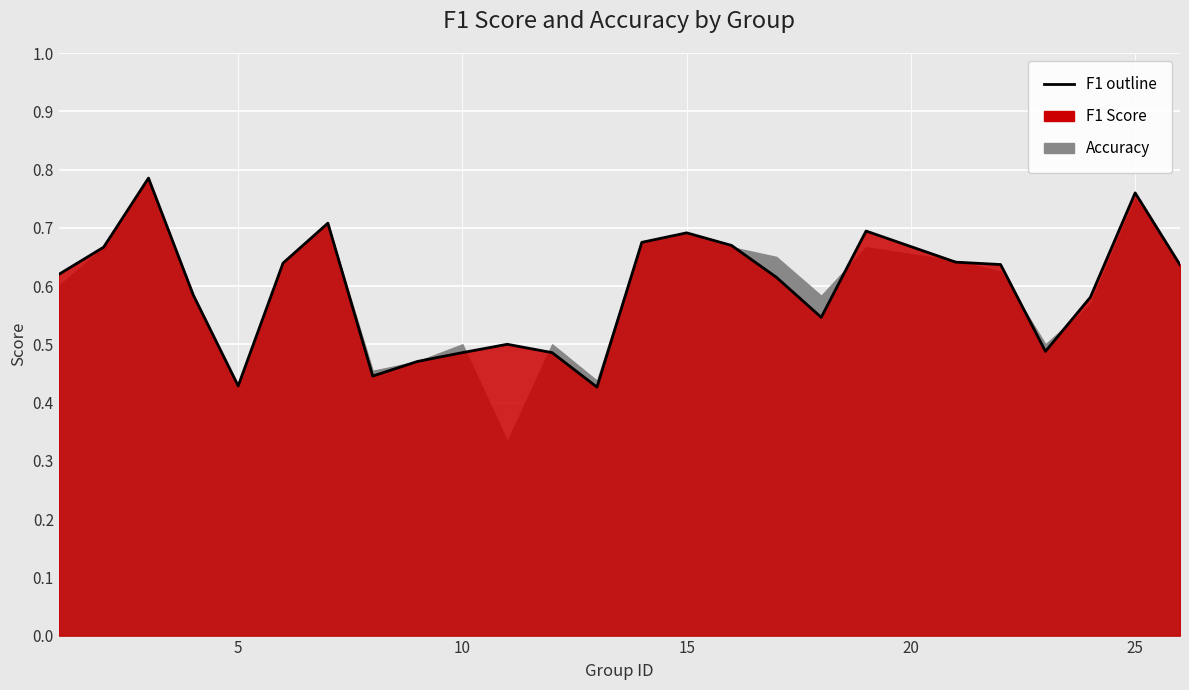

Which has a higher value, 15 or 23?

15